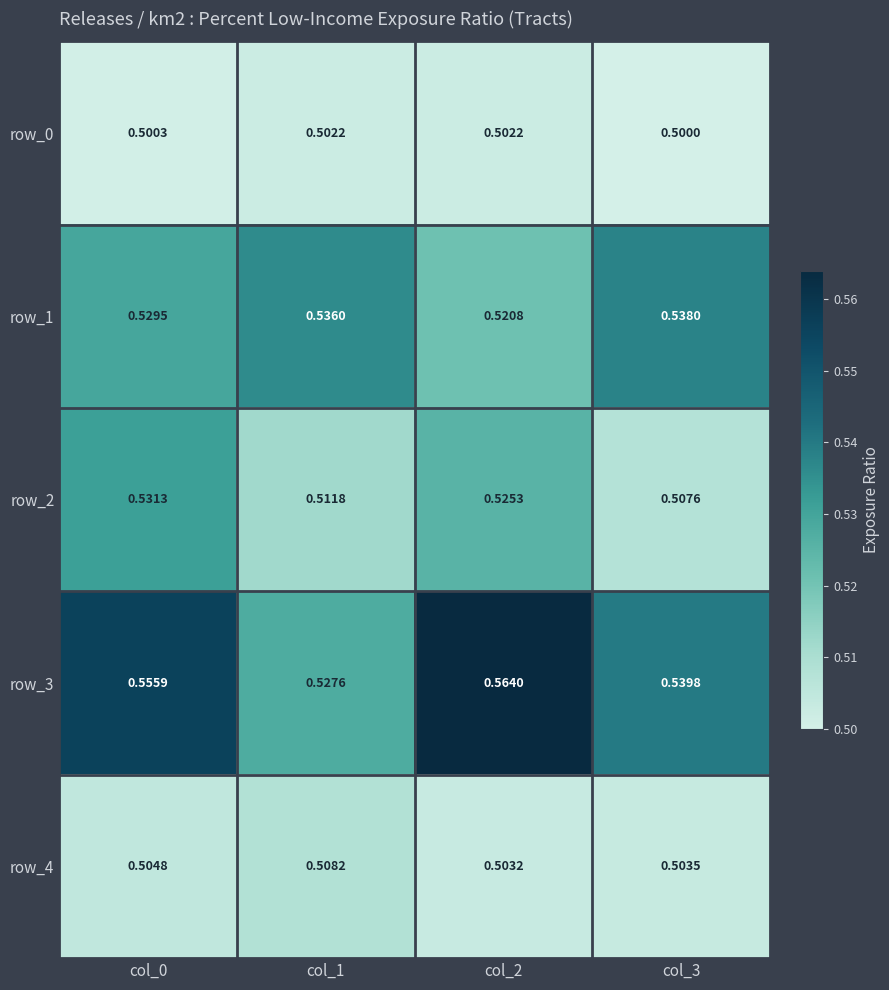

Rank the series at col_0 from highest to lowest value.

row_3, row_2, row_1, row_4, row_0